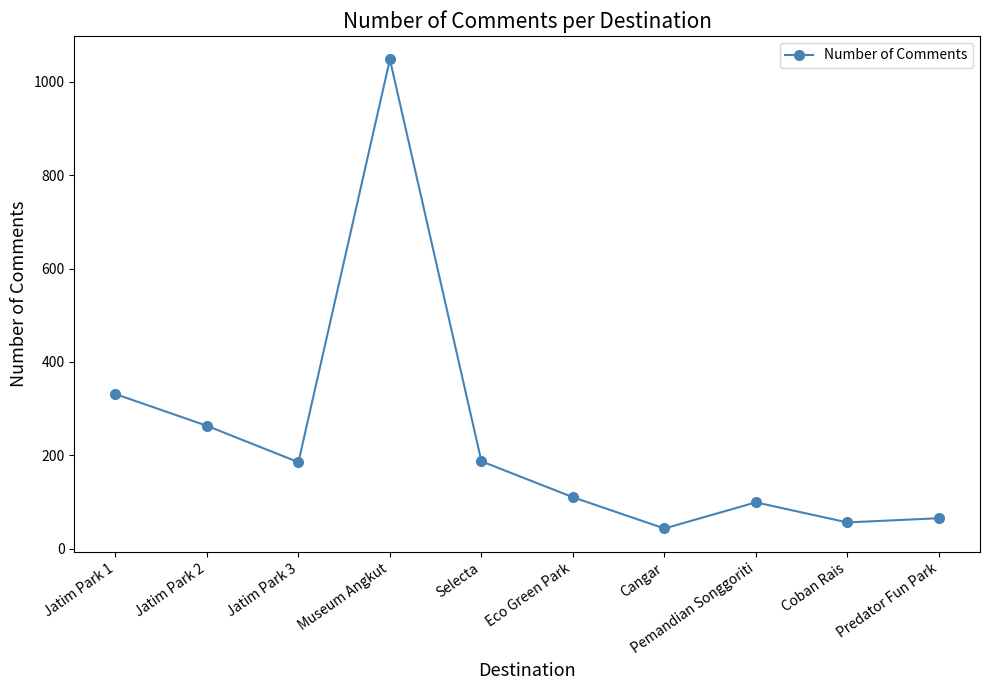

How many categories are shown in the chart?

10